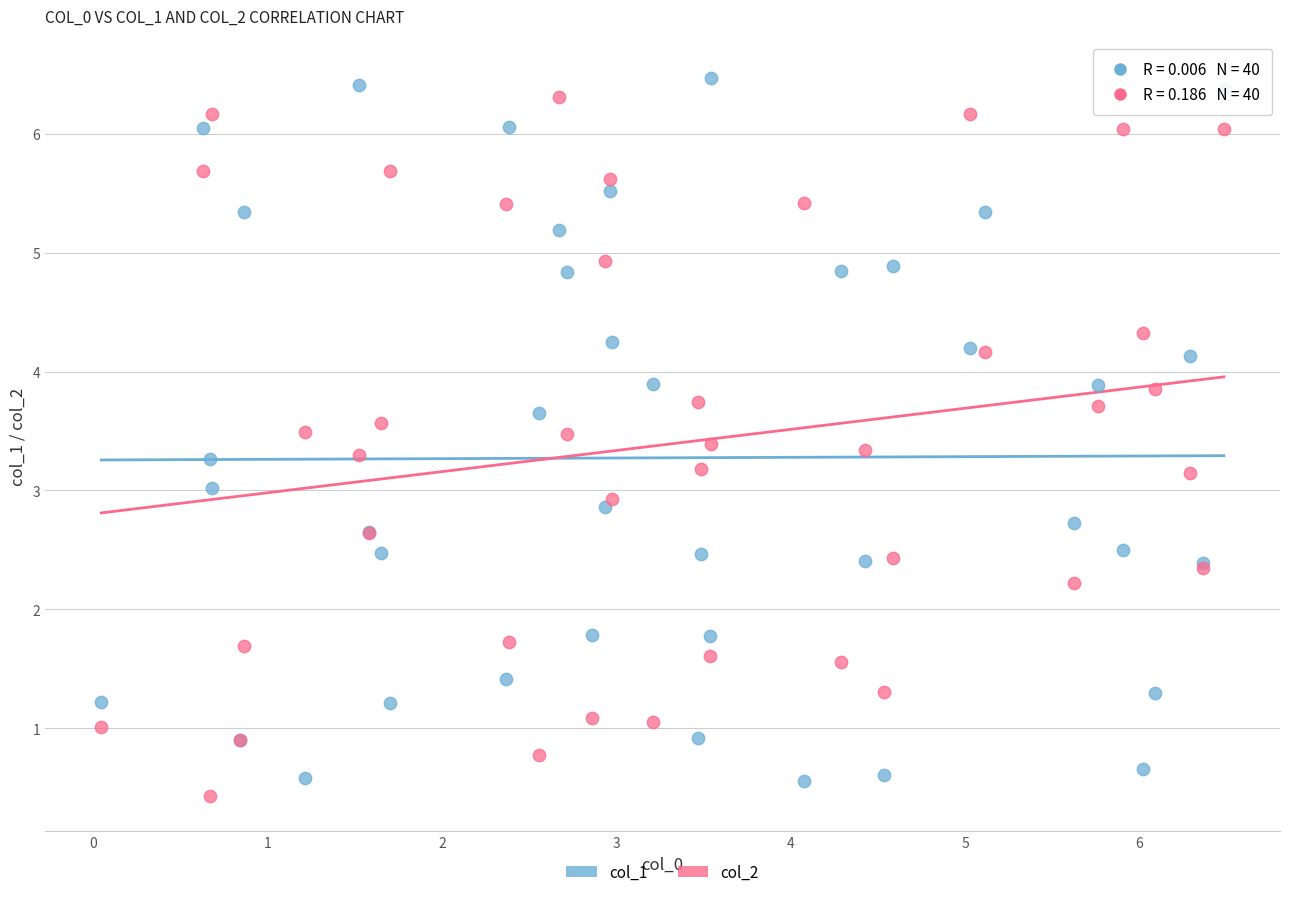

What is the X range (max minus min) for the scatter plot?

6.4